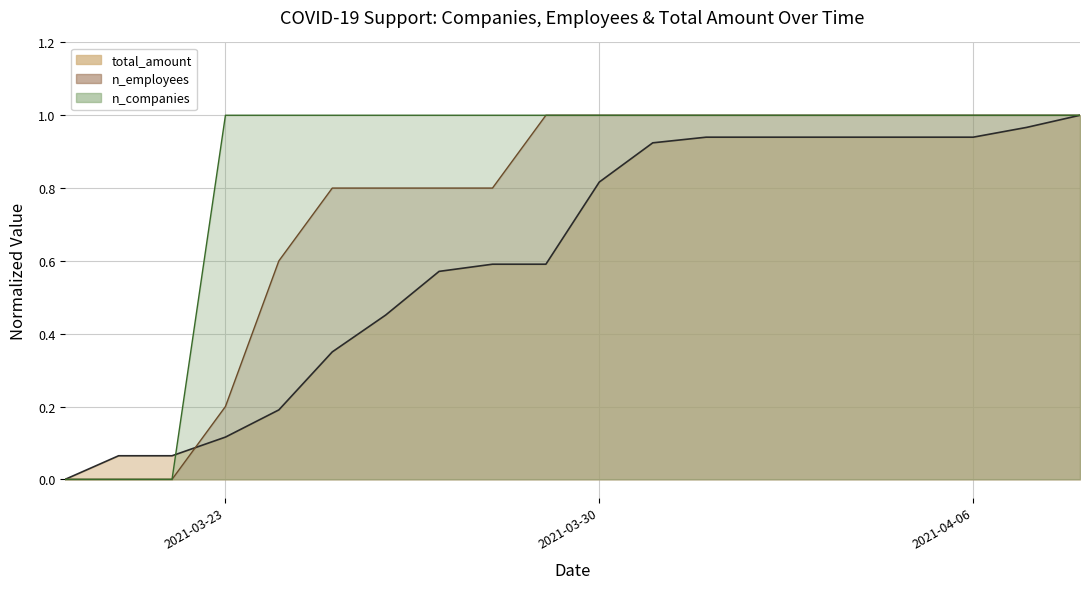

Is the value of n_companies at 2021-03-25 greater than the value of total_amount at 2021-03-26?

Yes